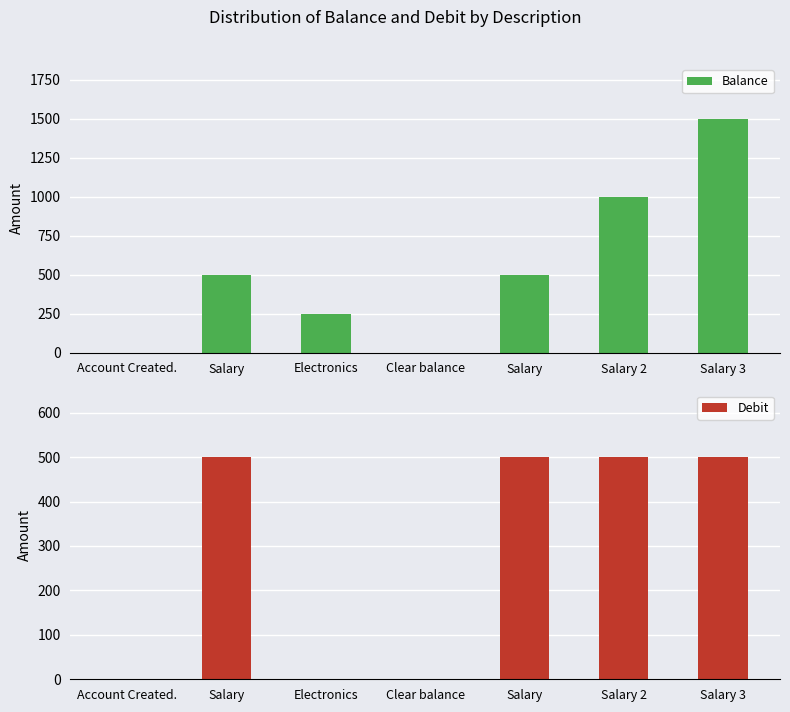

What is the label of the 4th bar from the right?

Clear balance